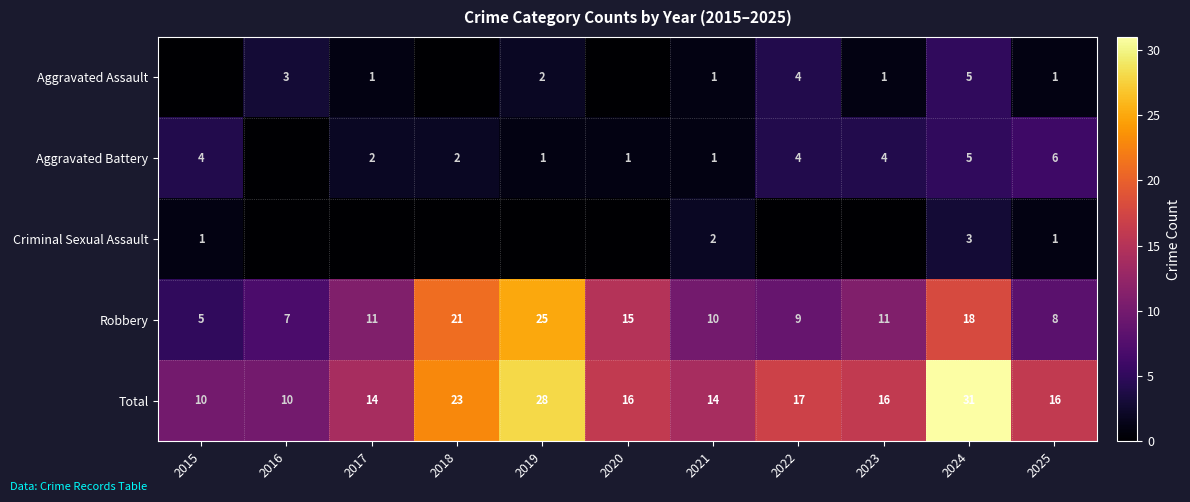

Between 2024 and 2017, which is larger?

2024